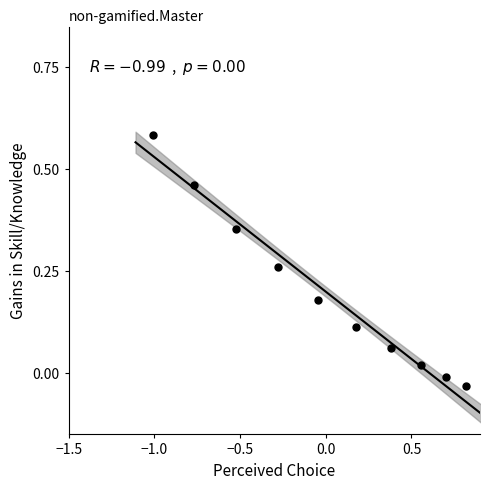

Count the number of points in this scatter plot.

10